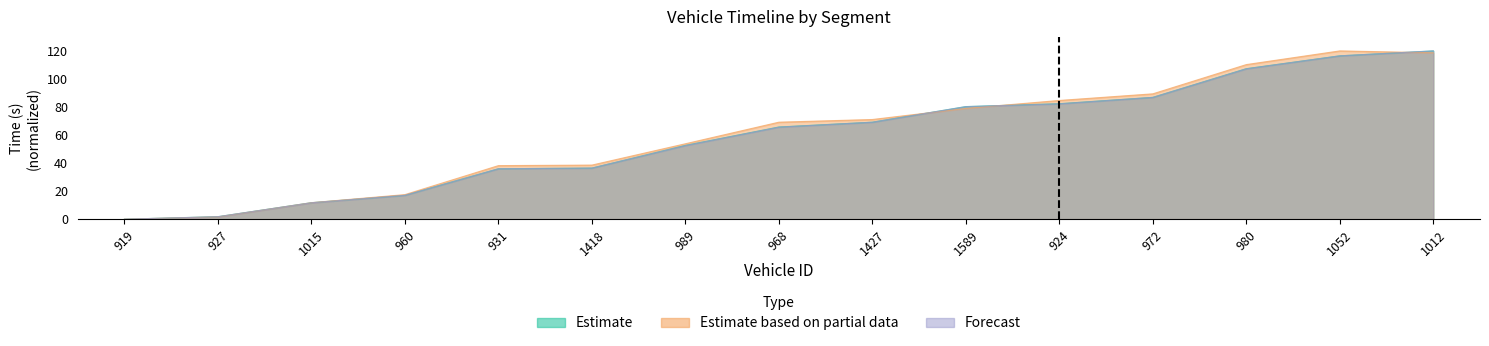

At which label does Estimate reach its minimum?

919